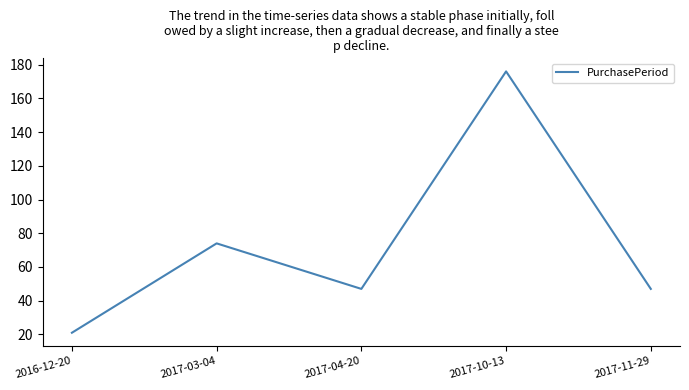

What is the sum of all values?

365